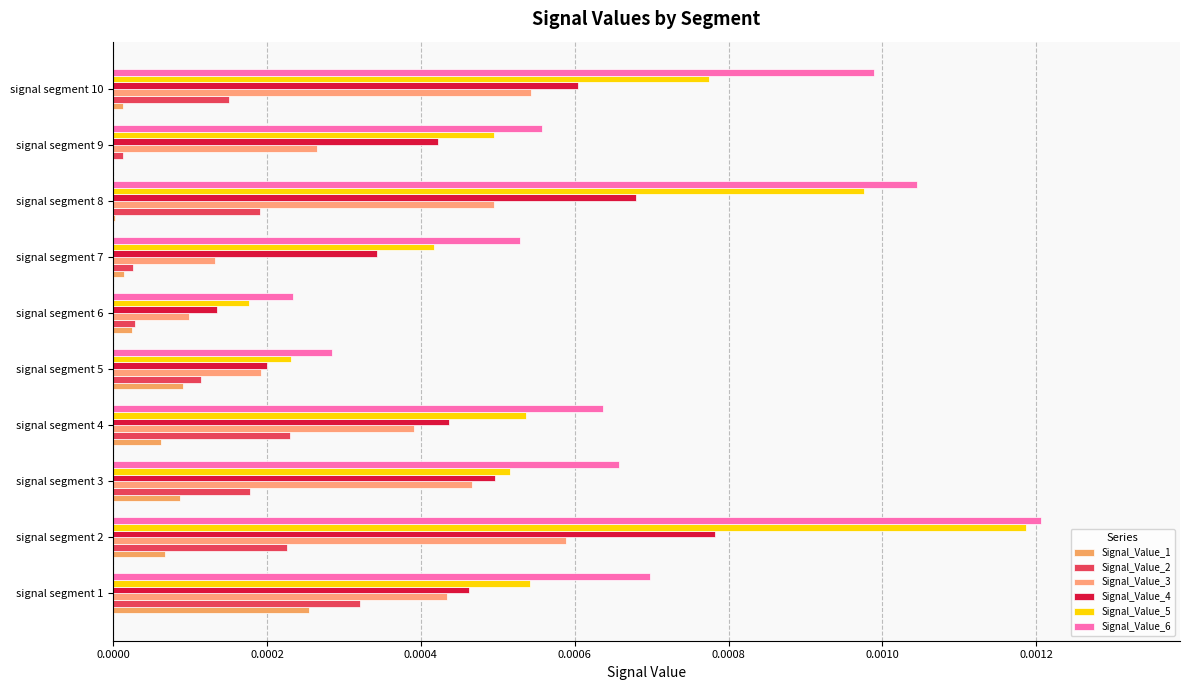

How many series are shown in this chart?

6